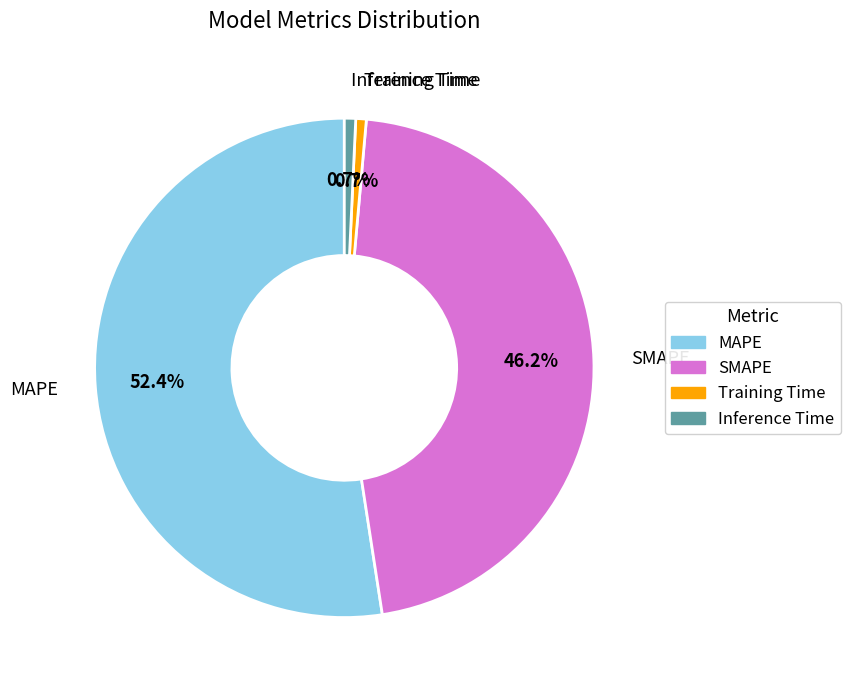

To the nearest percent, what percentage of the pie is Training Time?

1%